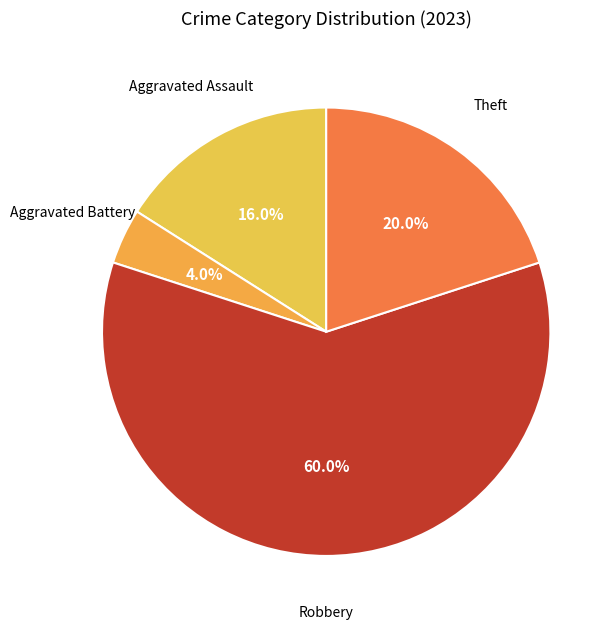

How many segments does this pie chart have?

4